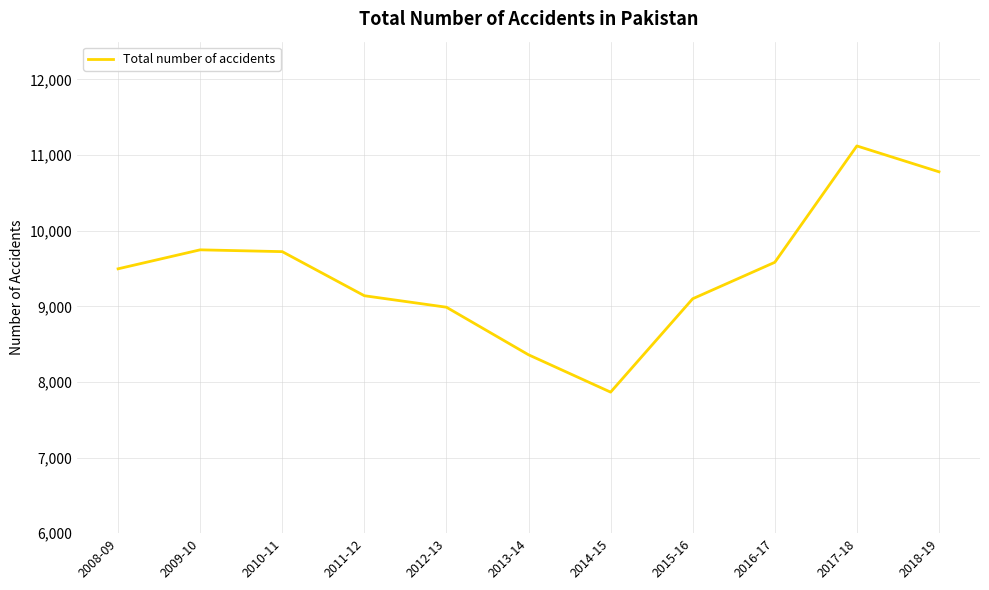

Which category has the highest value across all series?

2017-18